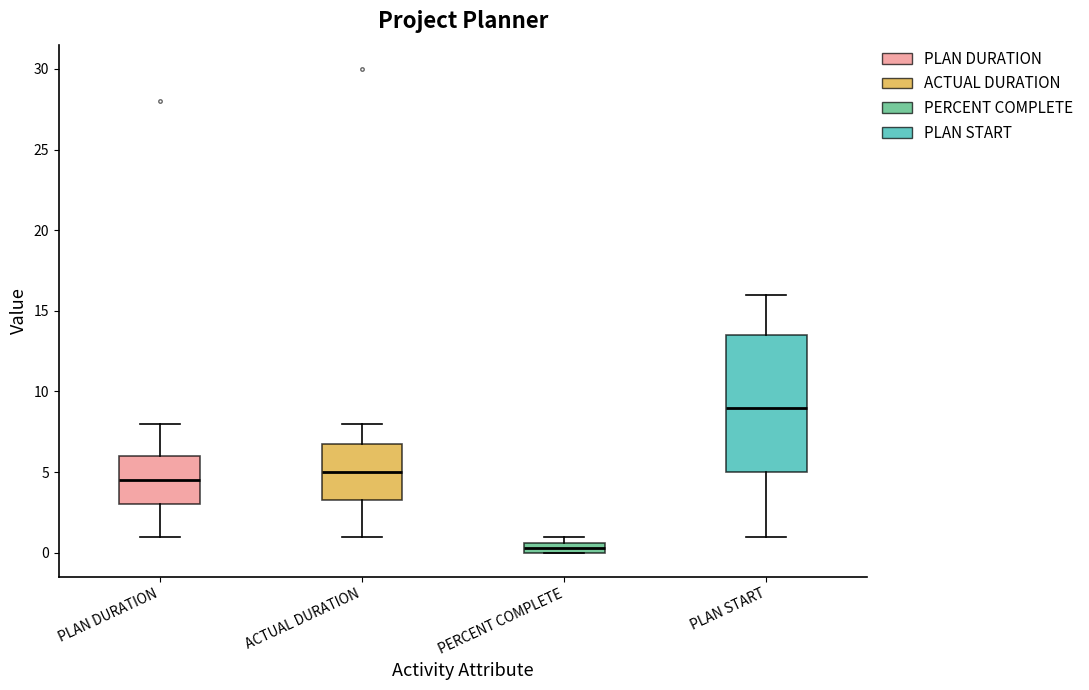

Which box has the highest median line?

PLAN START